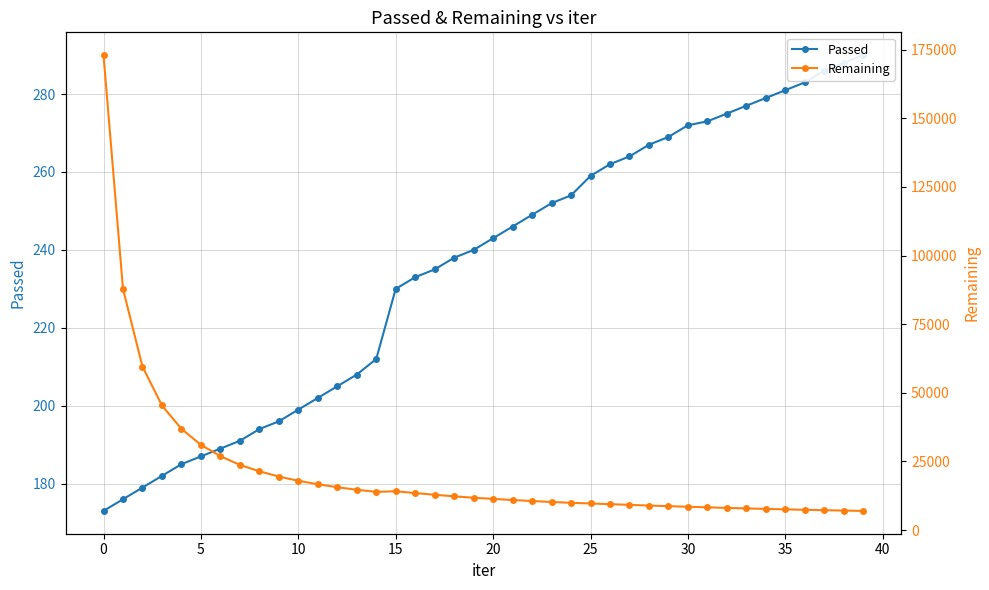

What are all the series names shown in the legend?

Passed, Remaining